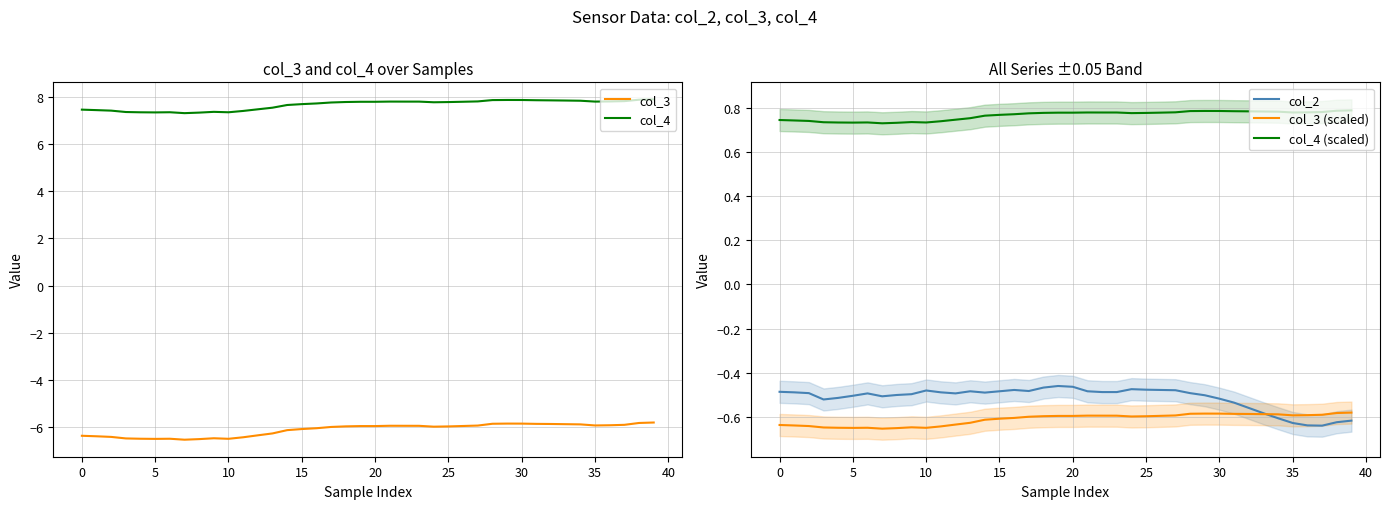

True or false: col_4 (scaled) and col_3 (scaled) intersect in this chart.

False